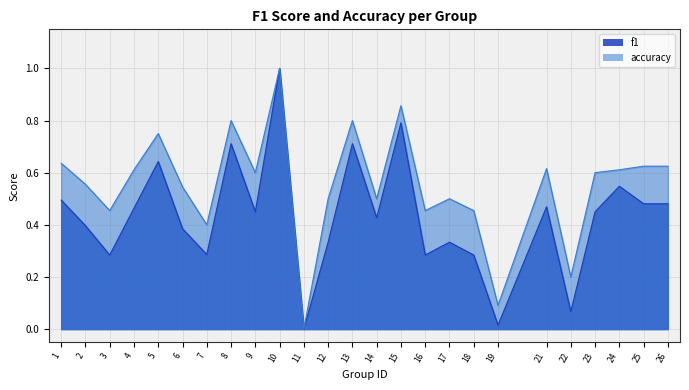

Reading right to left, transcribe all the data shown in this chart.

f1: 0.5	0.5	0.5	0.5	0.1	0.5	0.0	0.3	0.3	0.3	0.8	0.4	0.7	0.3	0.0	1.0	0.5	0.7	0.3	0.4	0.6	0.5	0.3	0.4	0.5
accuracy: 0.6	0.6	0.6	0.6	0.2	0.6	0.1	0.5	0.5	0.5	0.9	0.5	0.8	0.5	0.0	1.0	0.6	0.8	0.4	0.5	0.8	0.6	0.5	0.6	0.6